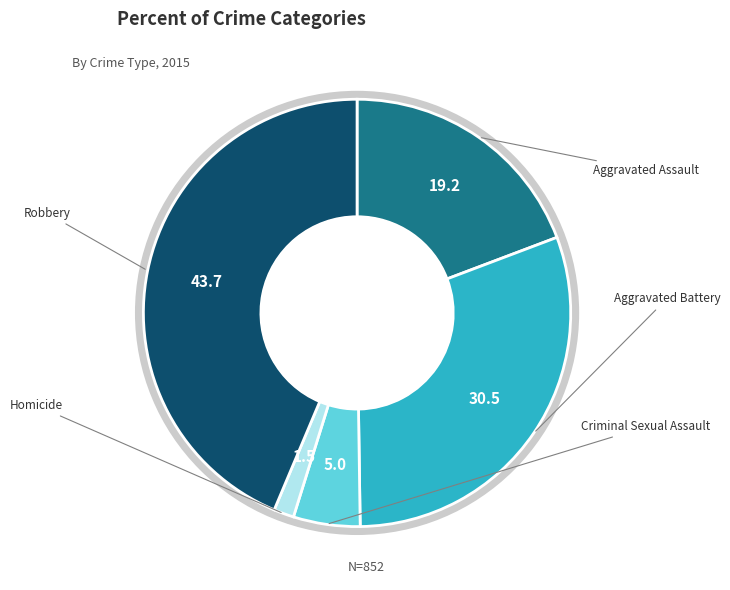

Rank the categories by value from highest to lowest.

Robbery, Aggravated Battery, Aggravated Assault, Criminal Sexual Assault, Homicide